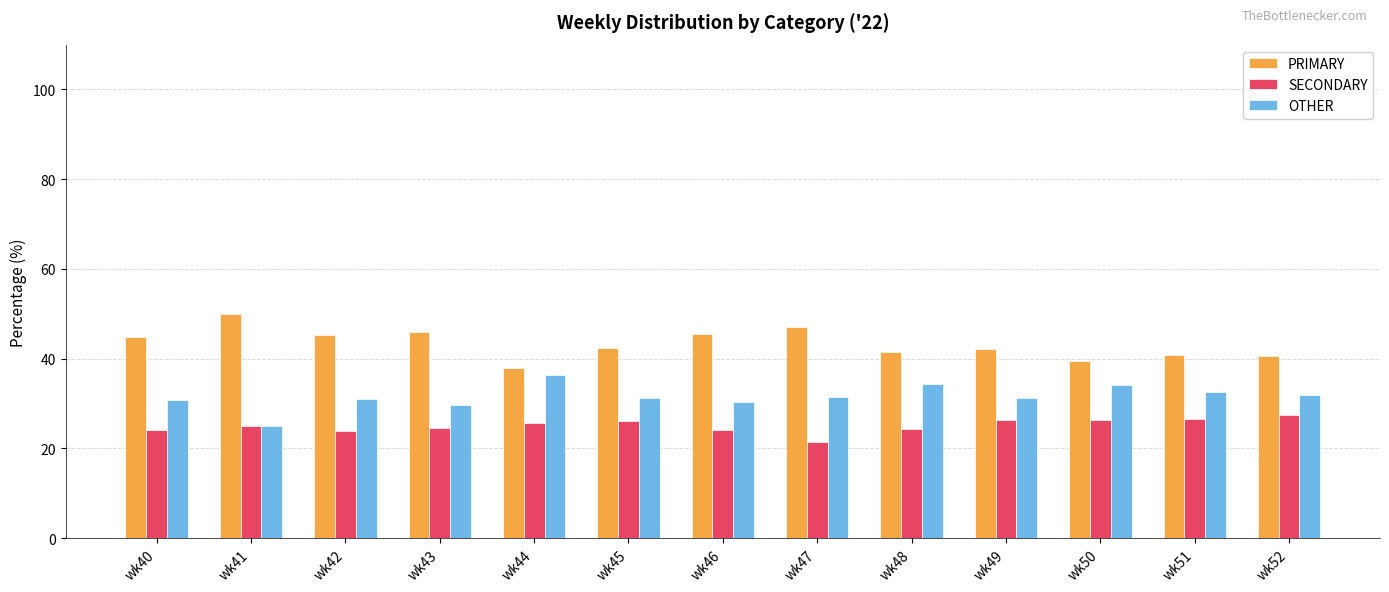

Is the value of SECONDARY at wk43 greater than the value of PRIMARY at wk41?

No